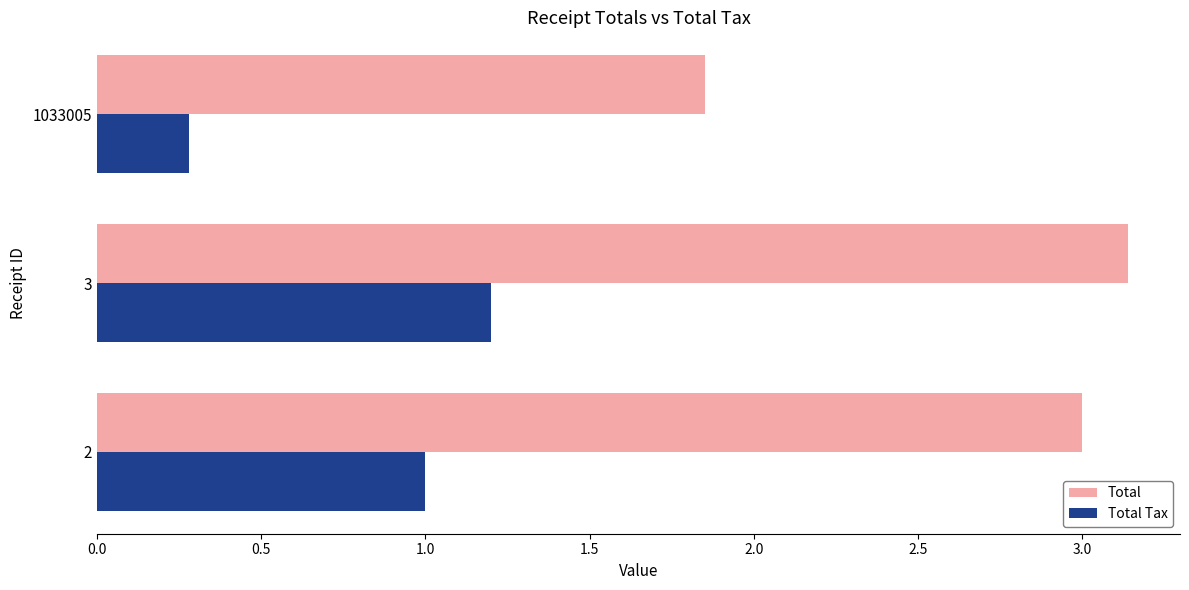

Which label corresponds to the smallest value in the chart?

1033005